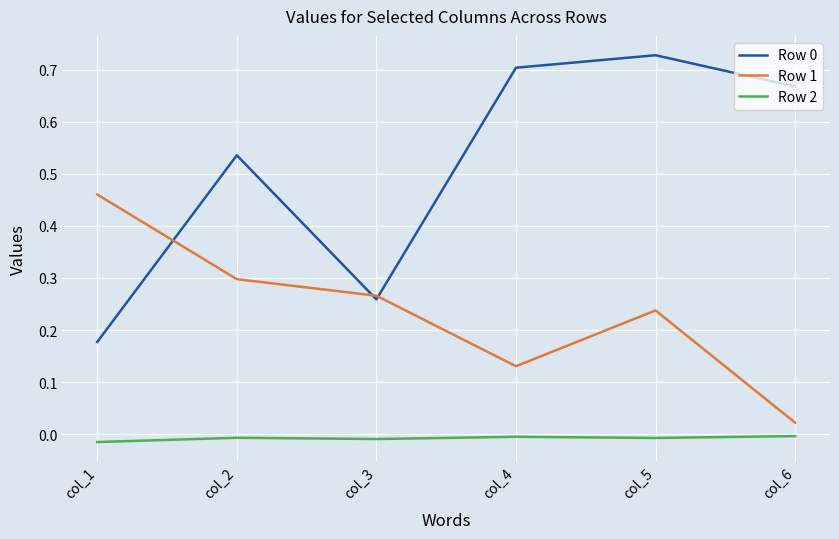

What is the difference between the second highest and second lowest values in the Row 0 series?

0.4